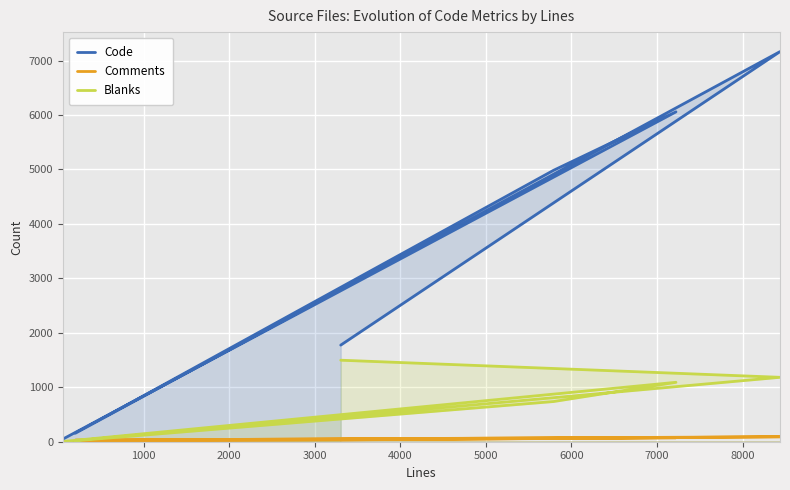

What is the minimum value shown in the chart?

4